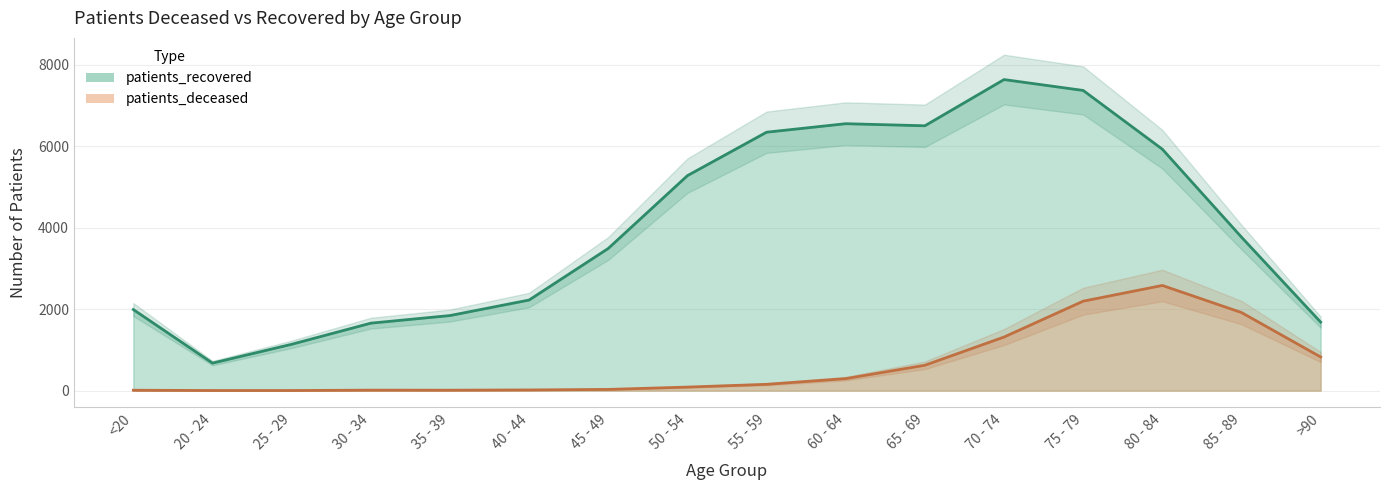

What is the maximum value for patients_deceased?

2583